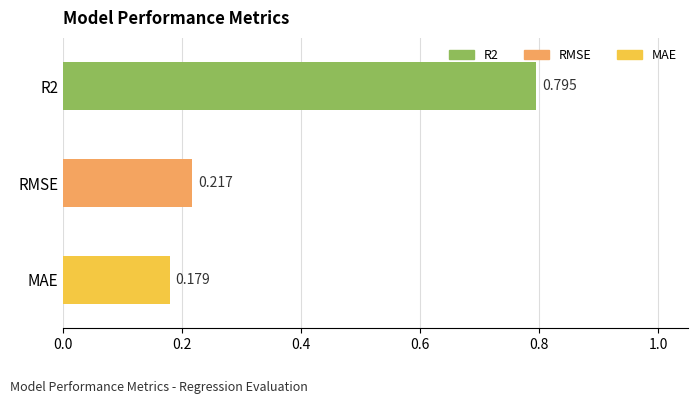

What is the difference between the maximum and second lowest values?

0.6